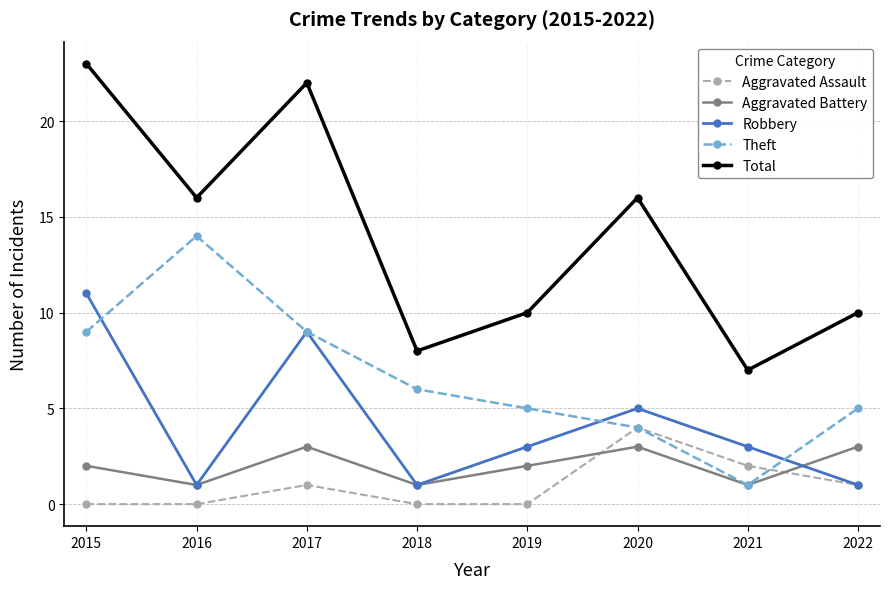

How many series are shown in this chart?

5